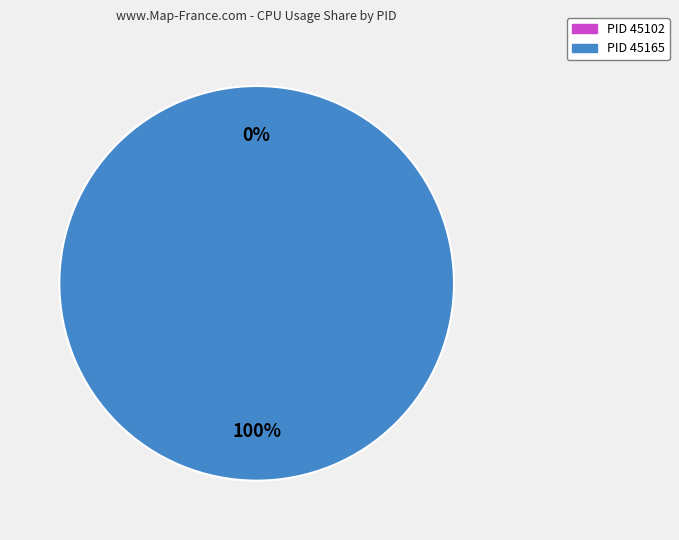

How many slices are in this pie chart?

2